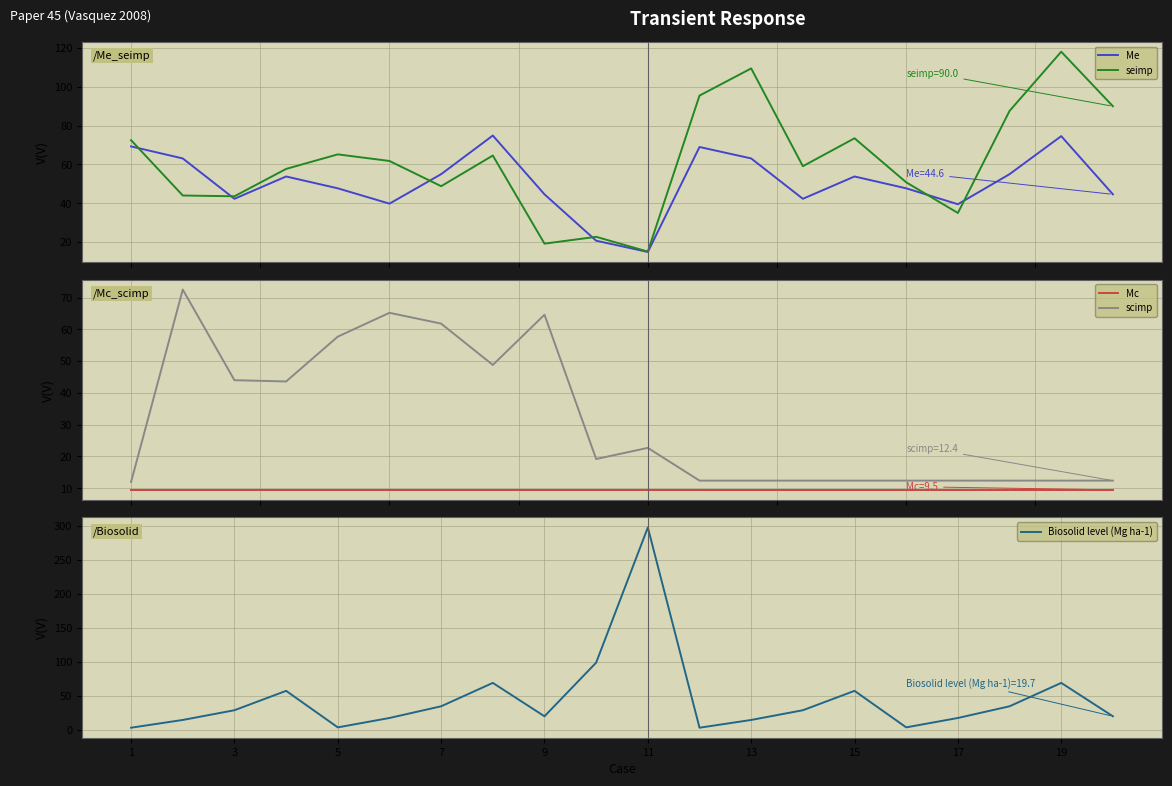

True or false: scimp and Mc cross at least once.

False